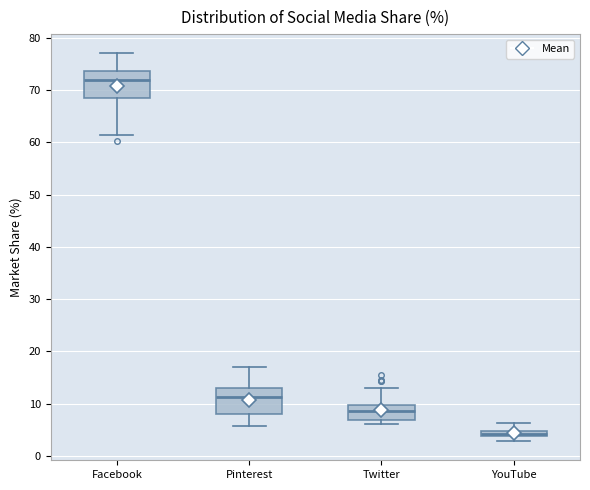

Where does the lower whisker of the box for Pinterest end on the y-axis? The values are not printed on the chart, so give them approximately, as read against the axis.

6